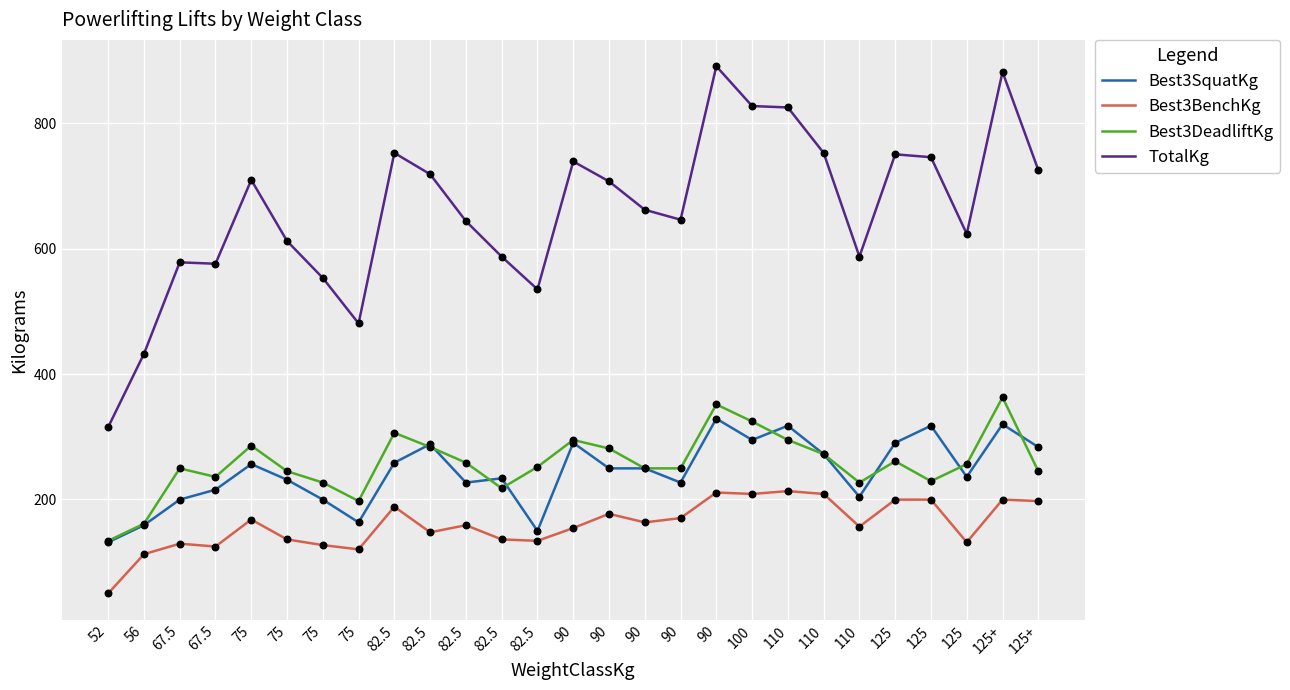

At how many categories does at least one series exceed 201?

27